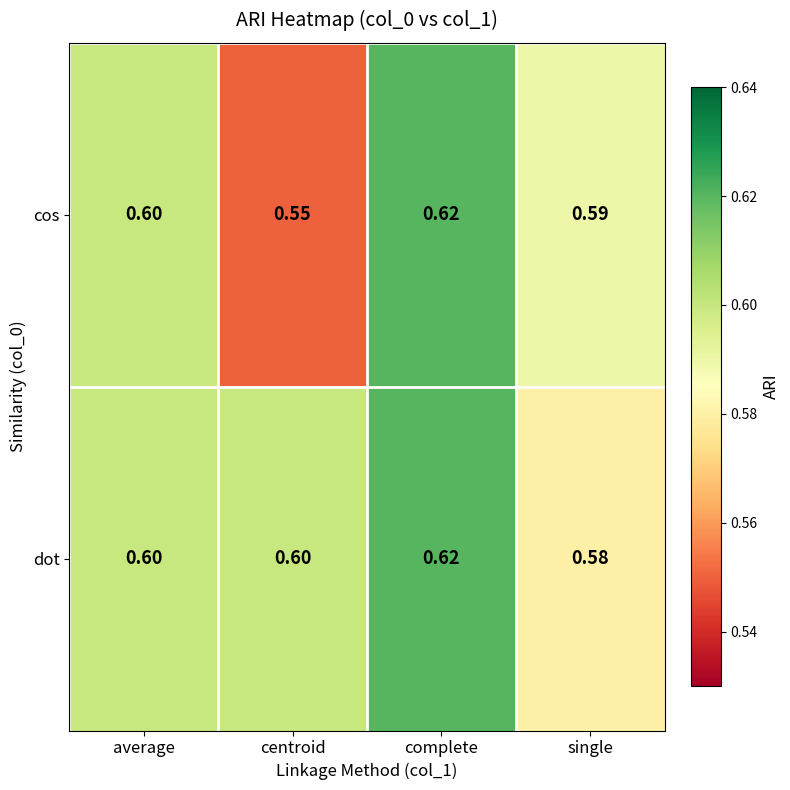

What is the smallest value displayed?

0.6